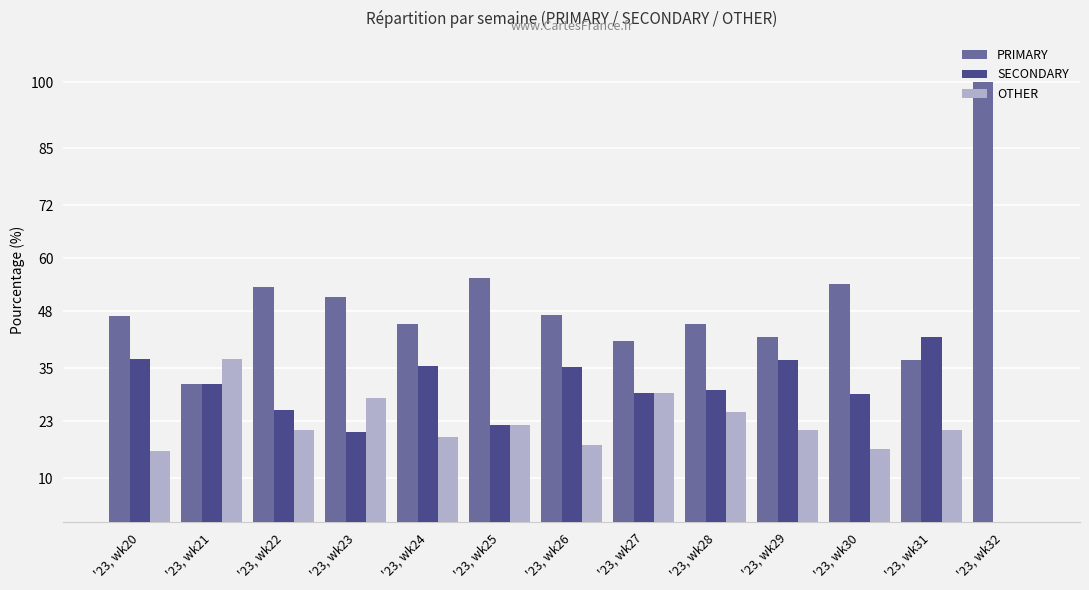

Count the number of data series in this chart.

3